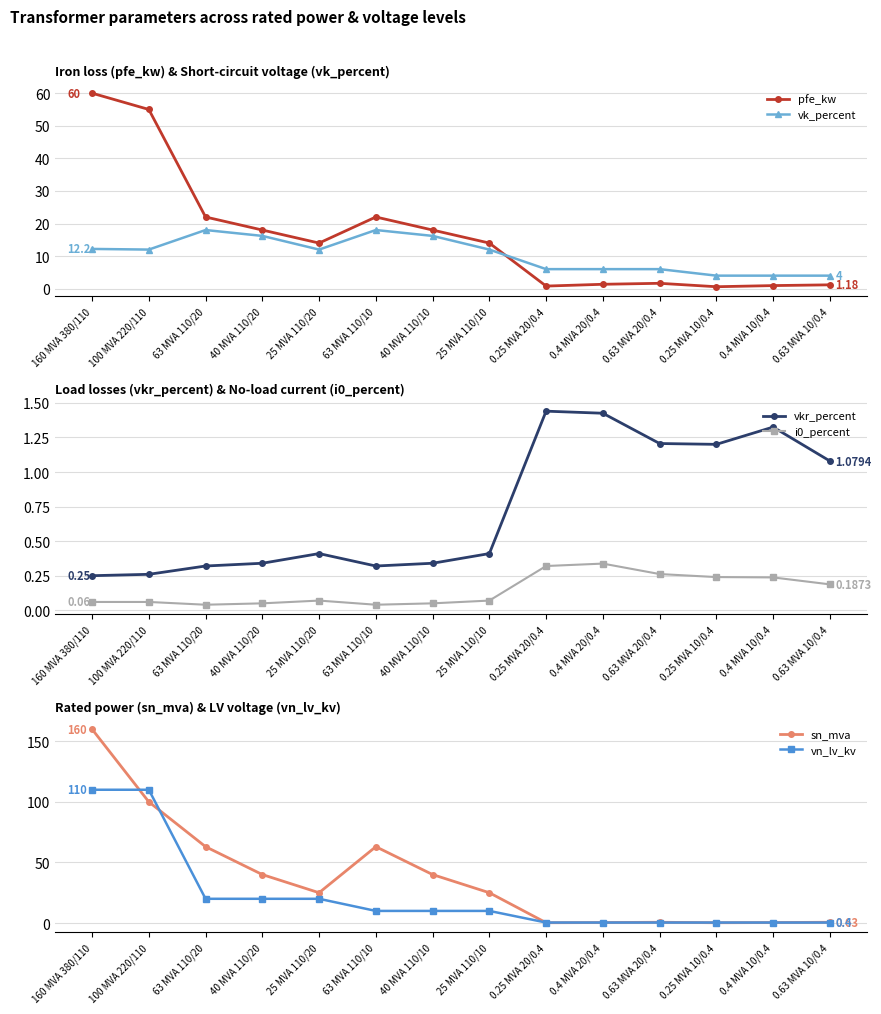

Reading left to right, extract all data points from this chart.

pfe_kw: 60.0	55.0	22.0	18.0	14.0	22.0	18.0	14.0	0.8	1.4	1.6	0.6	0.9	1.2
vk_percent: 12.2	12.0	18.0	16.2	12.0	18.0	16.2	12.0	6.0	6.0	6.0	4.0	4.0	4.0
vkr_percent: 0.2	0.3	0.3	0.3	0.4	0.3	0.3	0.4	1.4	1.4	1.2	1.2	1.3	1.1
i0_percent: 0.1	0.1	0.0	0.1	0.1	0.0	0.1	0.1	0.3	0.3	0.3	0.2	0.2	0.2
sn_mva: 160.0	100.0	63.0	40.0	25.0	63.0	40.0	25.0	0.2	0.4	0.6	0.2	0.4	0.6
vn_lv_kv: 110.0	110.0	20.0	20.0	20.0	10.0	10.0	10.0	0.4	0.4	0.4	0.4	0.4	0.4